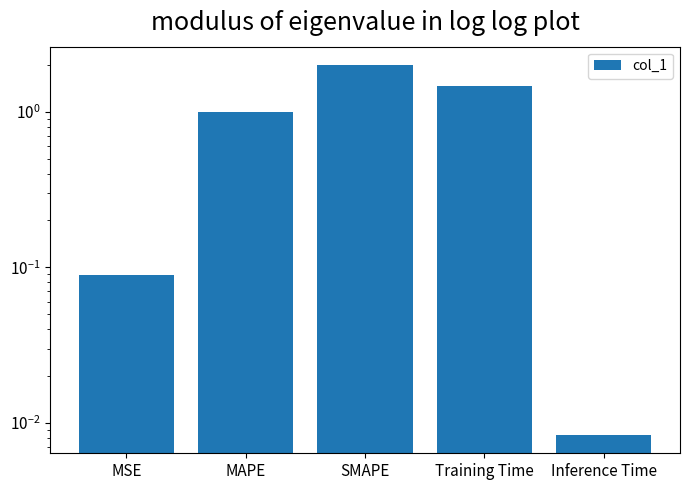

Are the bars horizontal?

No